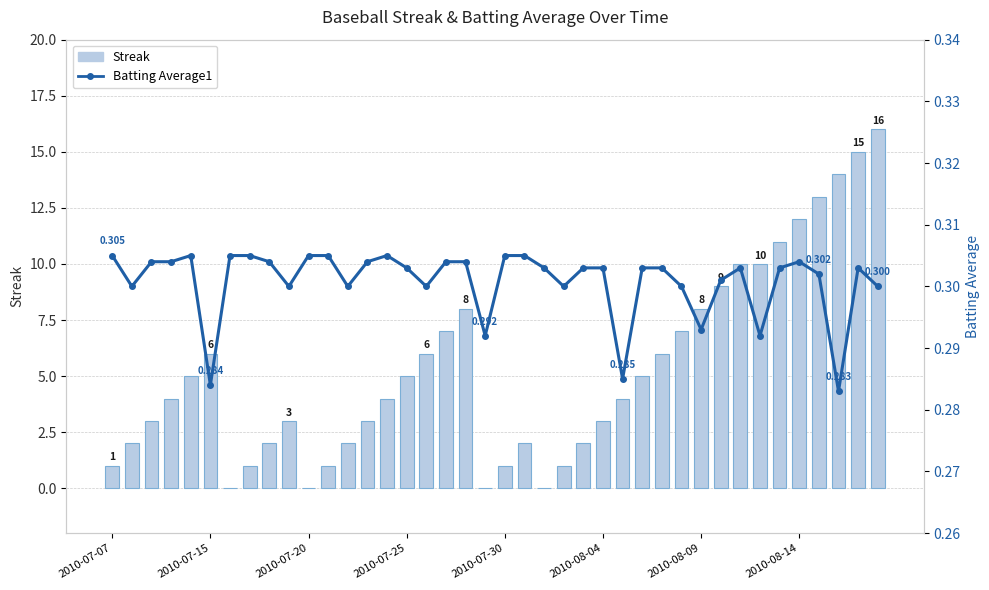

Is the value of Streak at 17 greater than the value of Batting Average1 at 25?

Yes